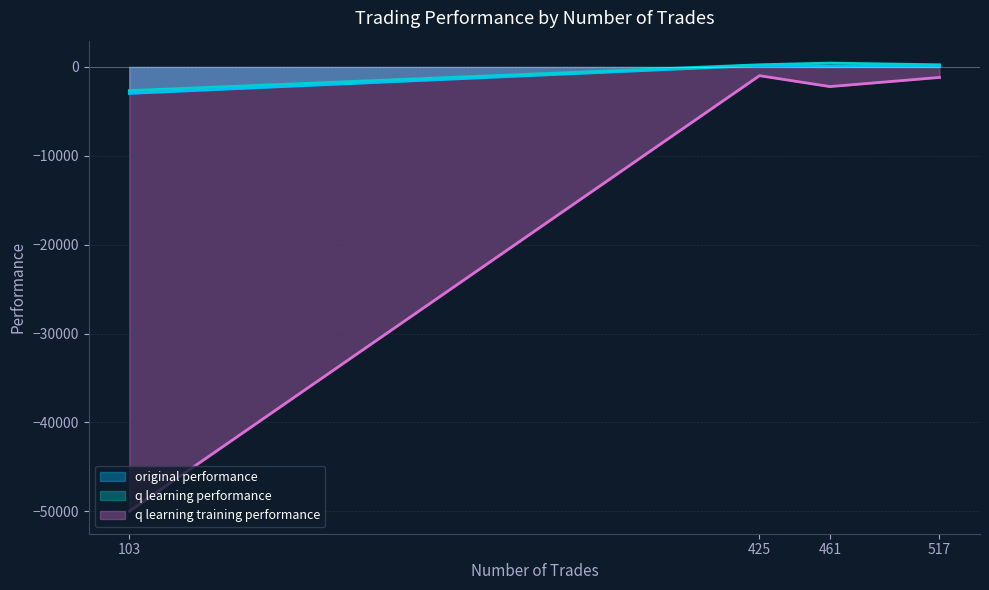

Reading left to right, list all the values displayed in this chart.

original performance: 517=67.6	461=70.2	425=176.8	103=-2972.6
q learning performance: 517=247.6	461=438.6	425=250.4	103=-2659.4
q learning training performance: 517=-1176.4	461=-2205.7	425=-979.2	103=-50000.0